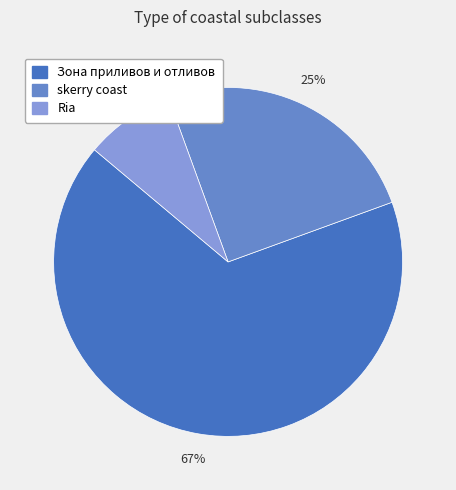

Which slice is the smallest?

Ria